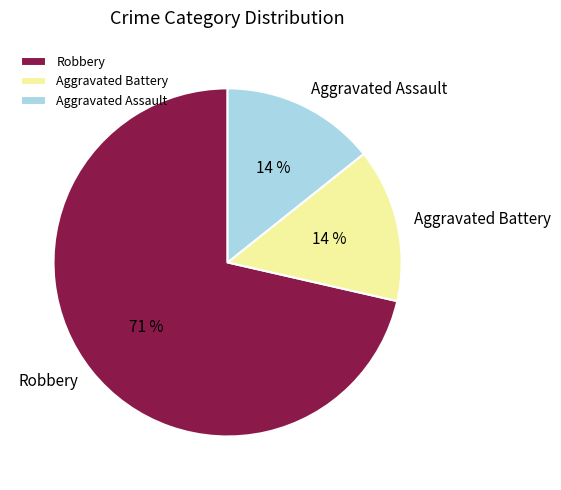

Count the number of slices in the pie.

3